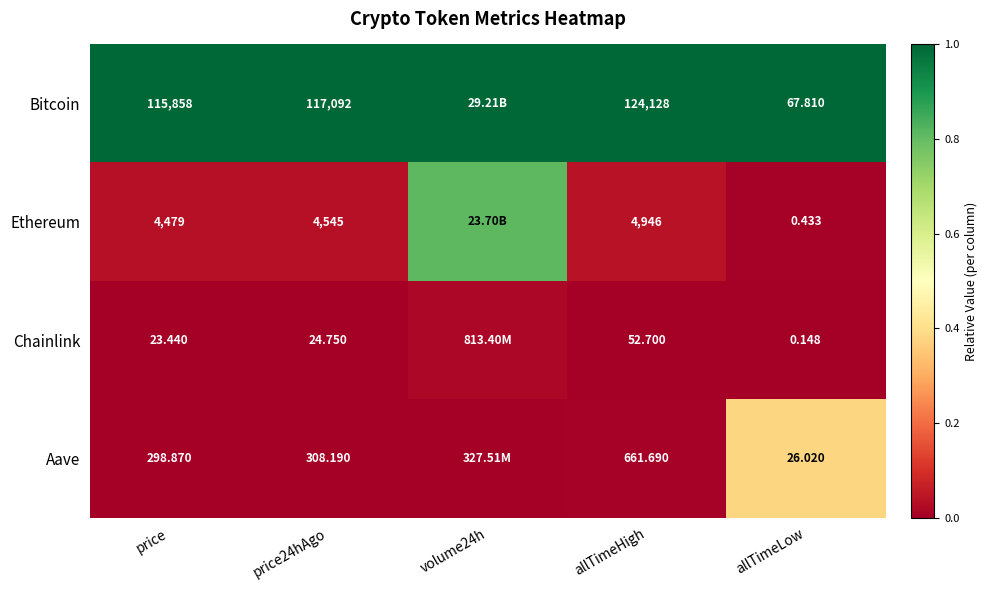

The value of Ethereum at price24hAgo is 0.1. True or false?

False